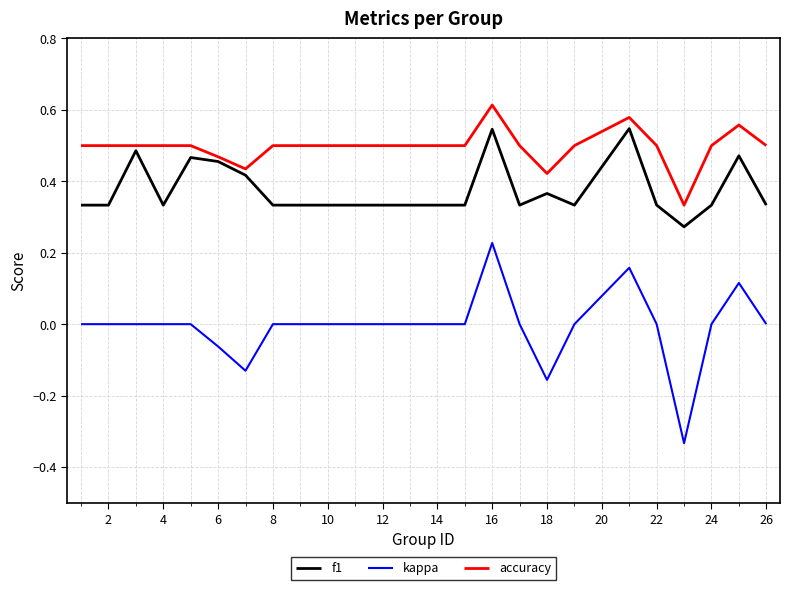

True or false: kappa has more than 1 points higher than both neighbors.

True